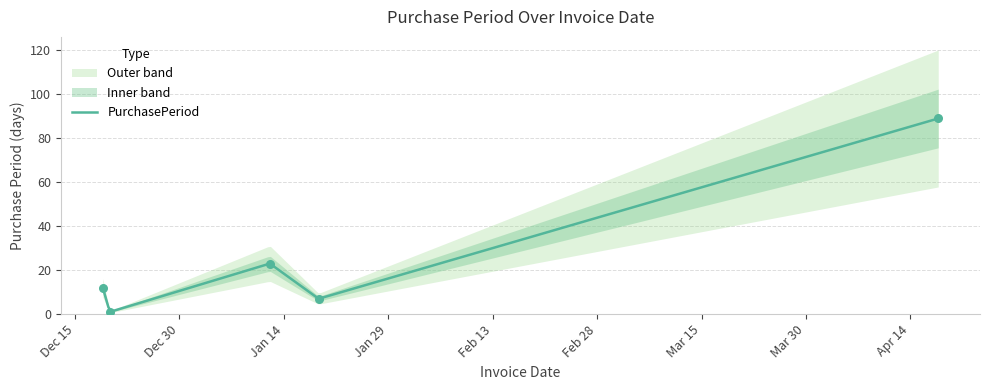

What is the change in value from 2016-12-20 to 2017-04-18?

+88